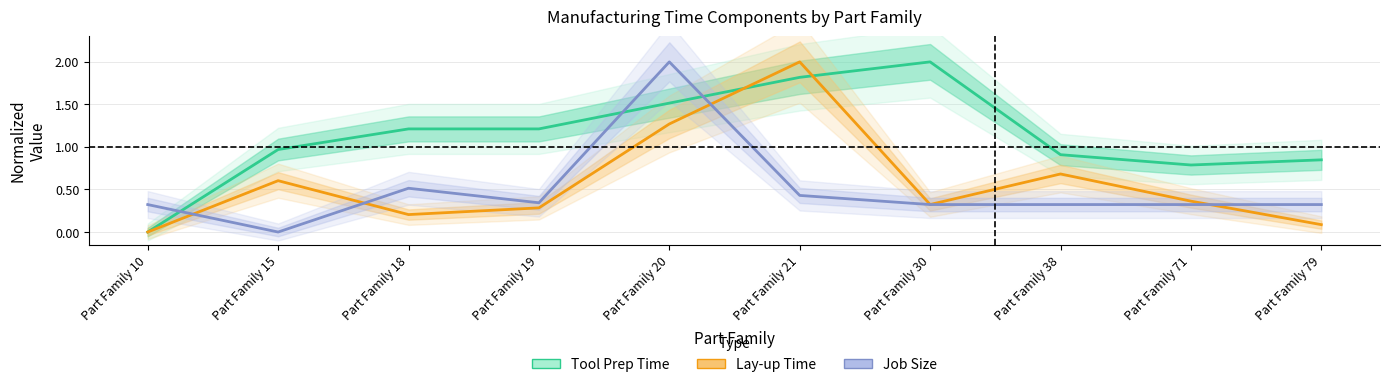

What is the sum of the Job Size values at Part Family 20 and Part Family 18?

2.5